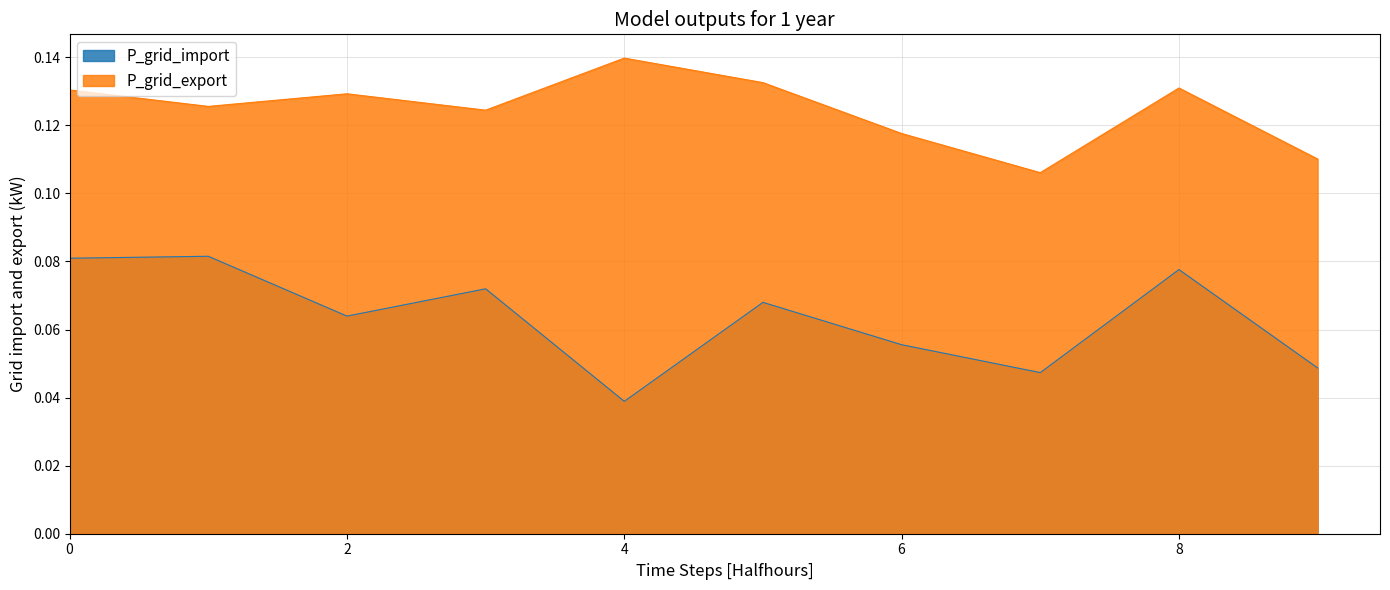

Which series has the largest range (max minus min)?

P_grid_import